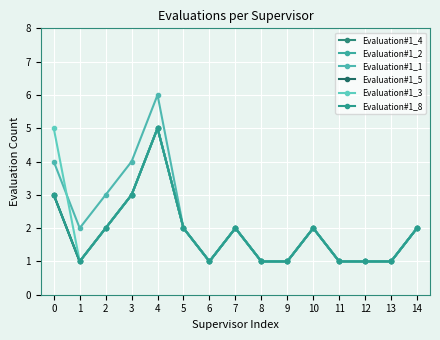

Is this an area chart (filled region under the line)?

No